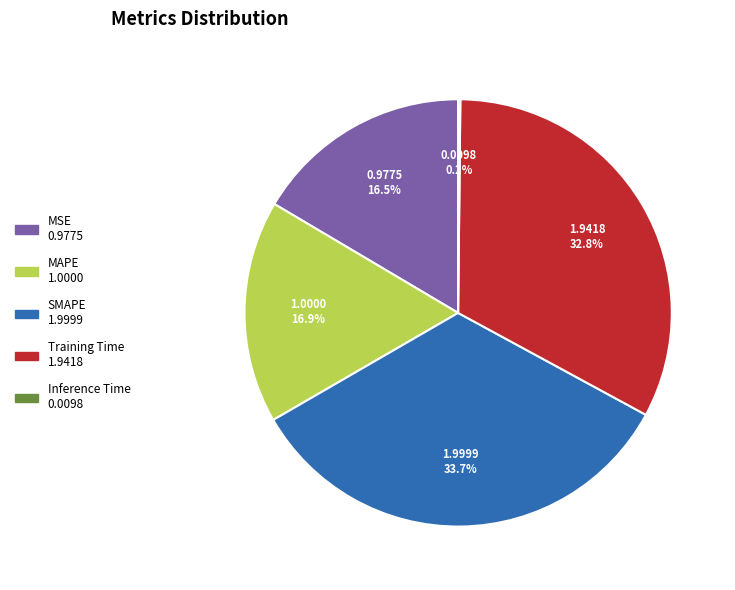

Is it true that Training Time is 27% of the pie?

False